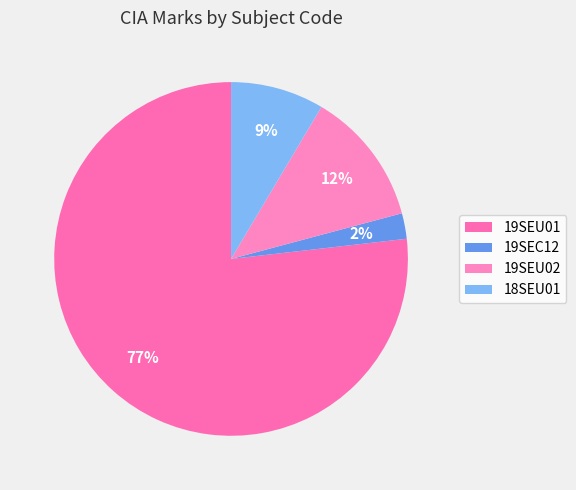

Count the number of slices in the pie.

4